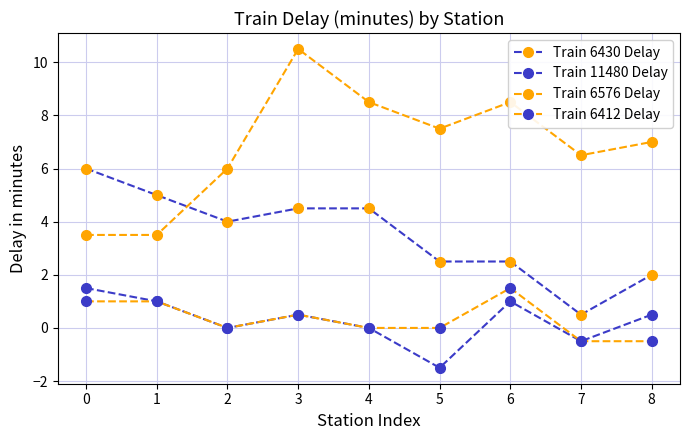

At which category does Train 11480 Delay reach its first local valley?

2